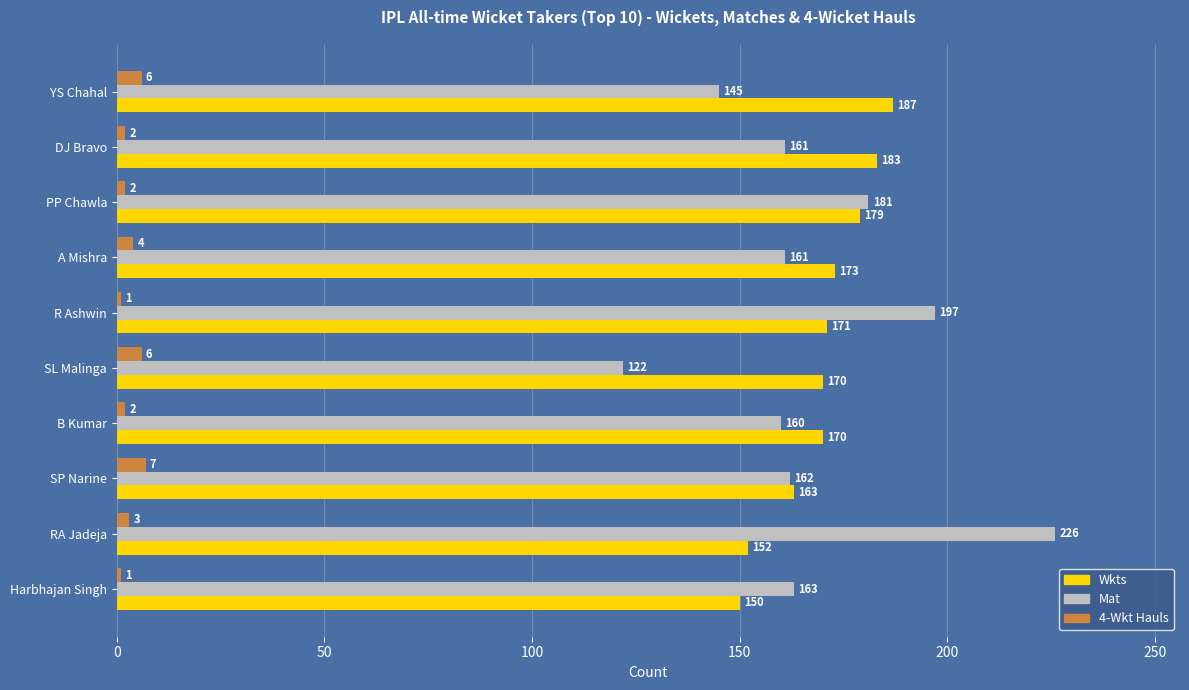

List the series in order of their peak value, highest first.

Mat, Wkts, 4-Wkt Hauls